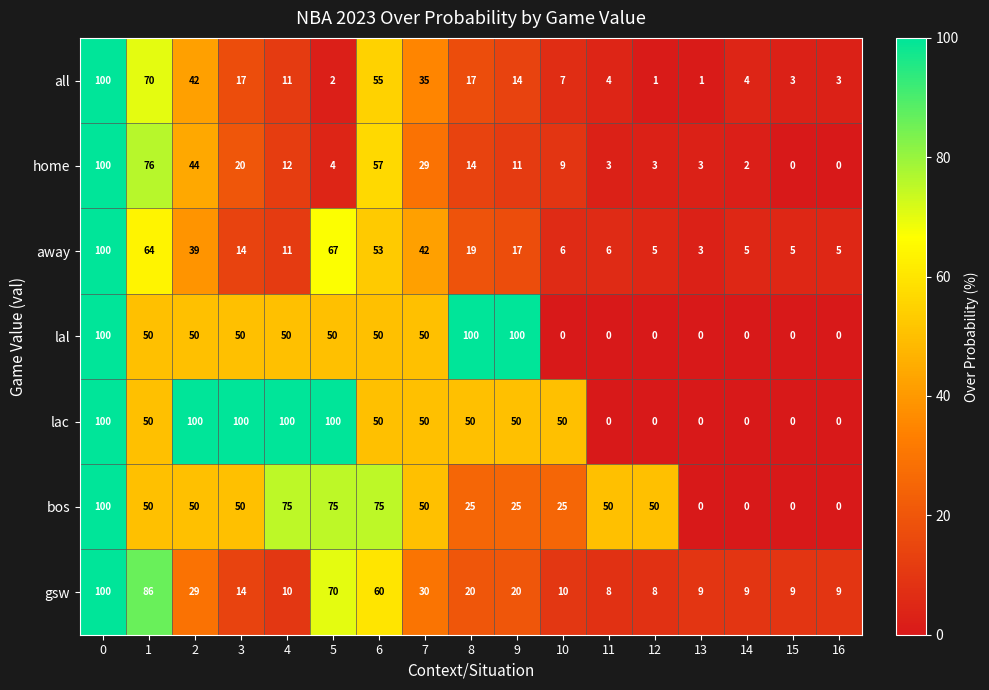

At how many categories does at least one series exceed 20?

13